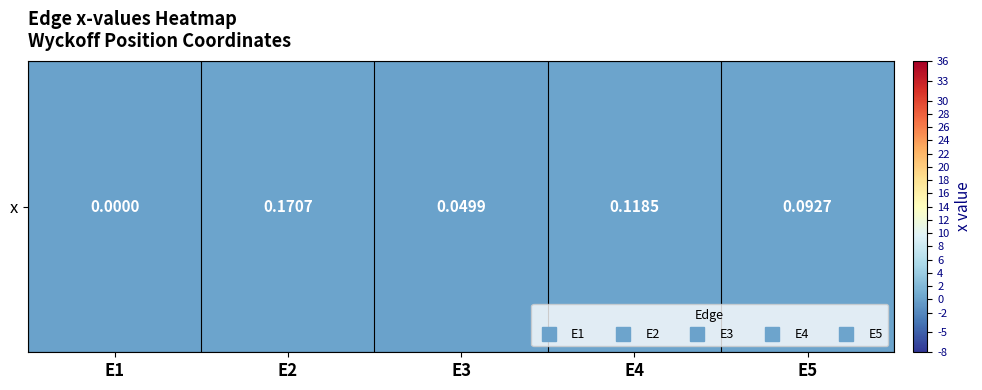

Rank the categories by value from highest to lowest.

E2, E4, E5, E3, E1